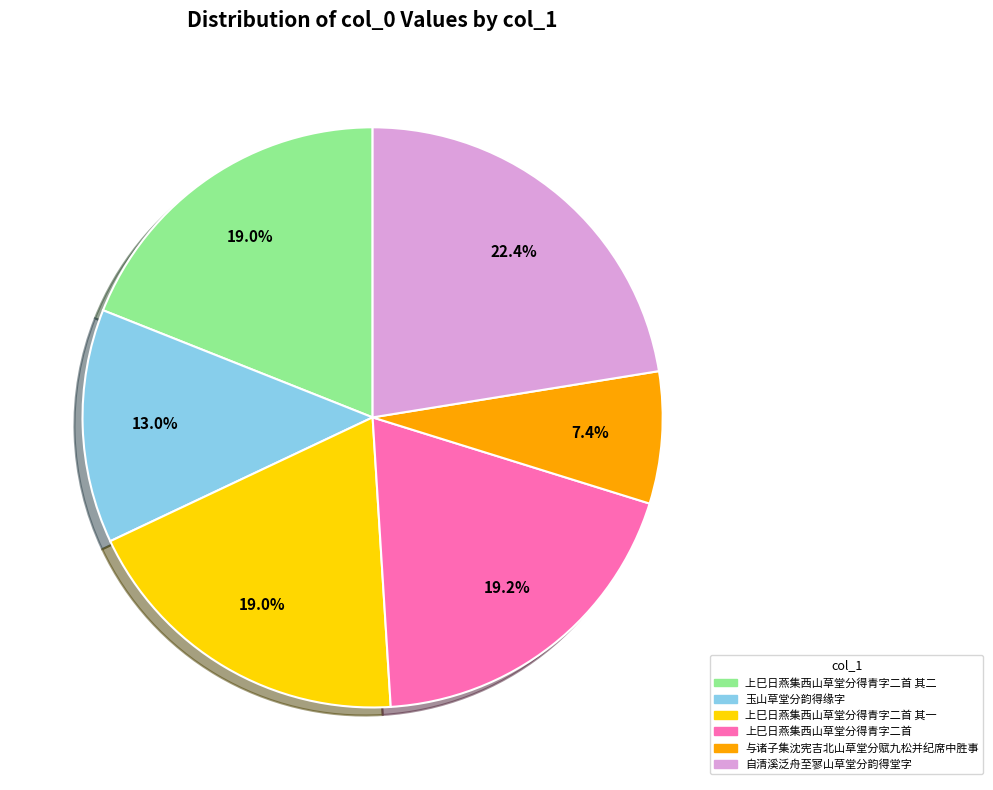

Count the number of slices in the pie.

6